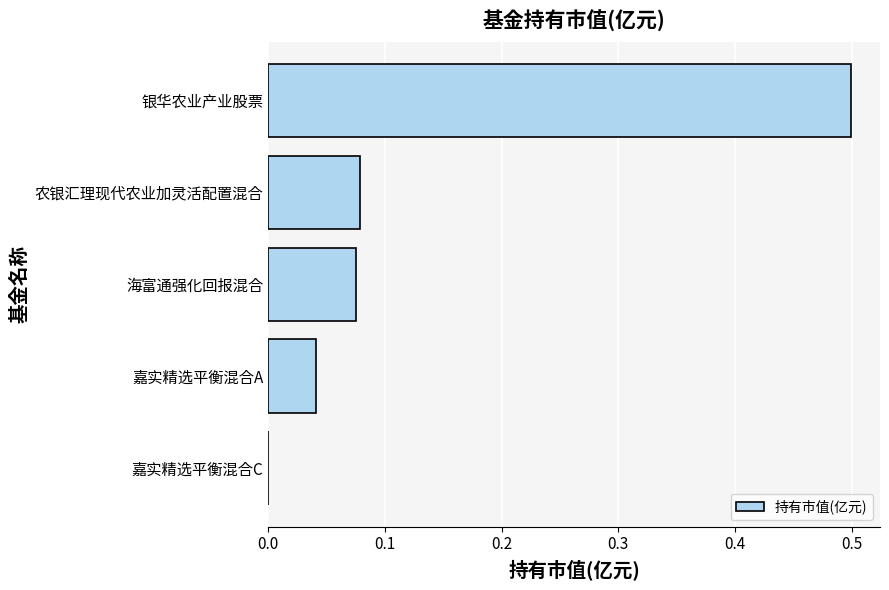

Are the bars grouped side by side (vs. stacked)?

No